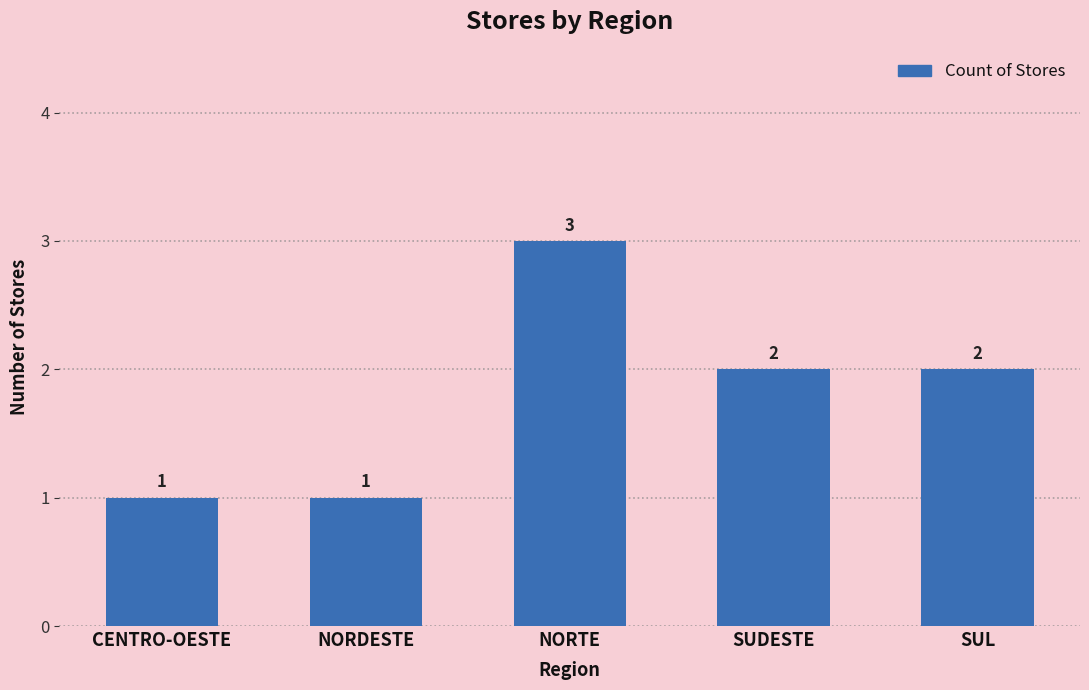

What is the sum of the values at NORTE and SUDESTE?

5